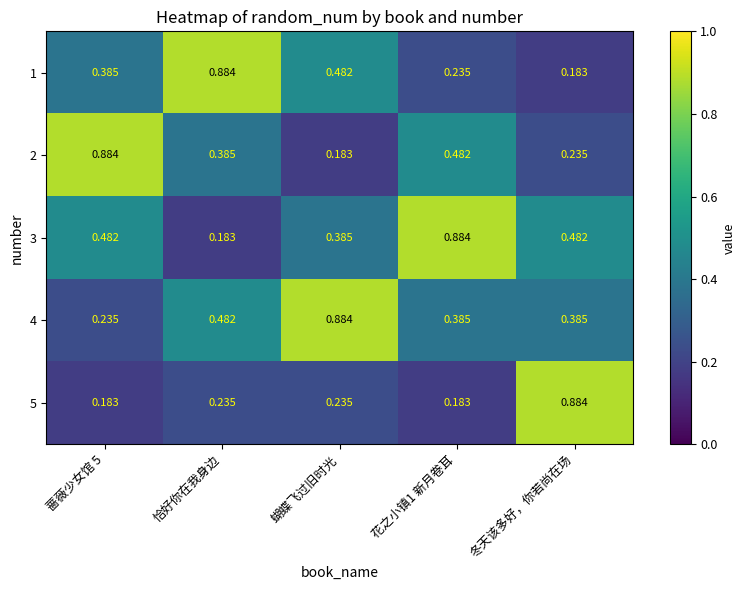

Where is 2 nearest to the value 0?

蝴蝶飞过旧时光